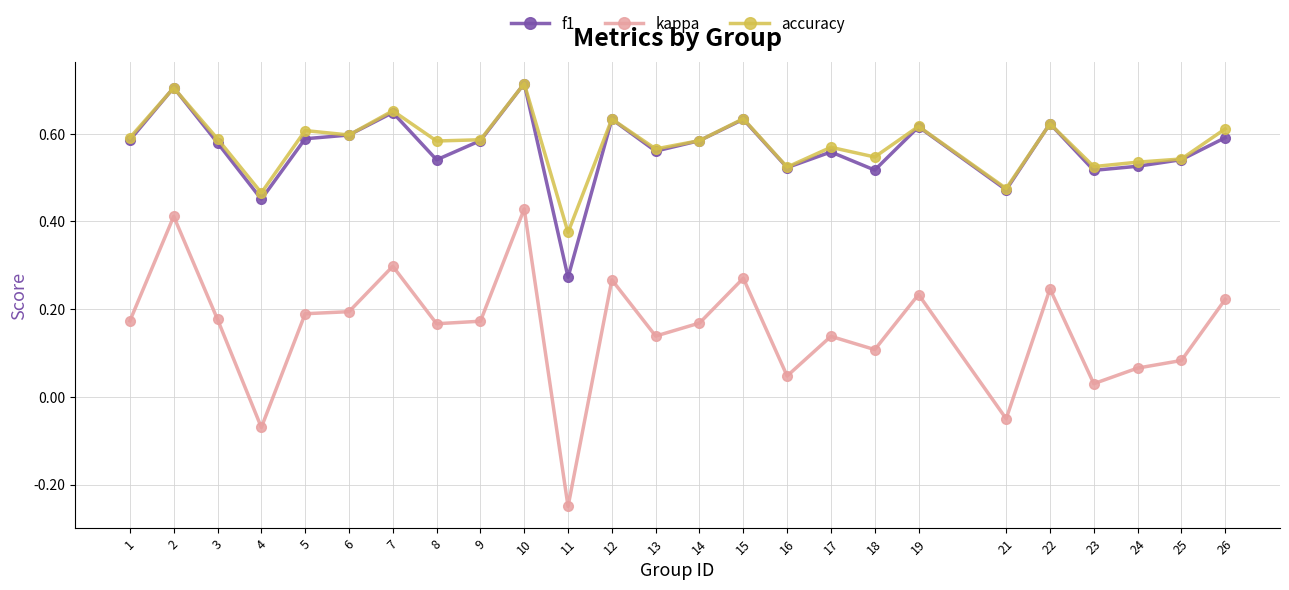

True or false: kappa and f1 cross at least once.

False